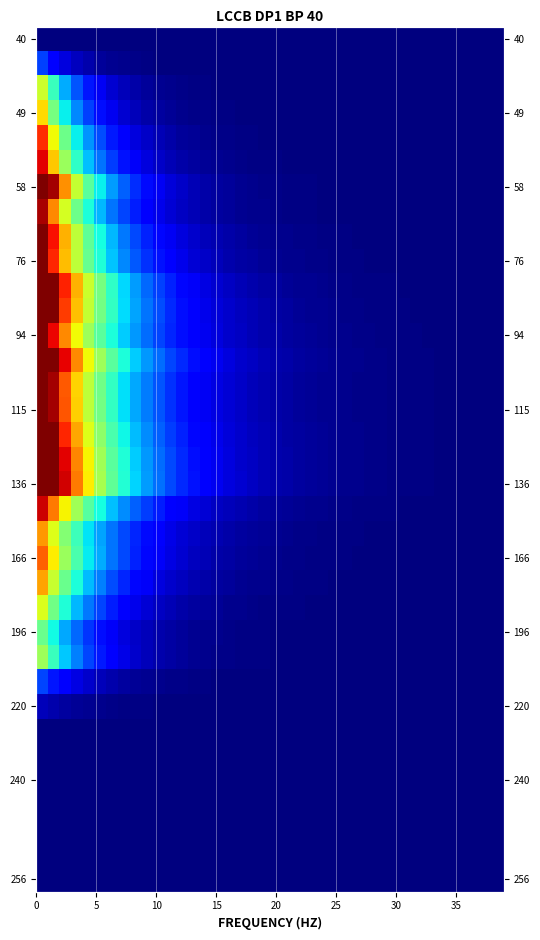

At how many categories does at least one series exceed 25735?

3